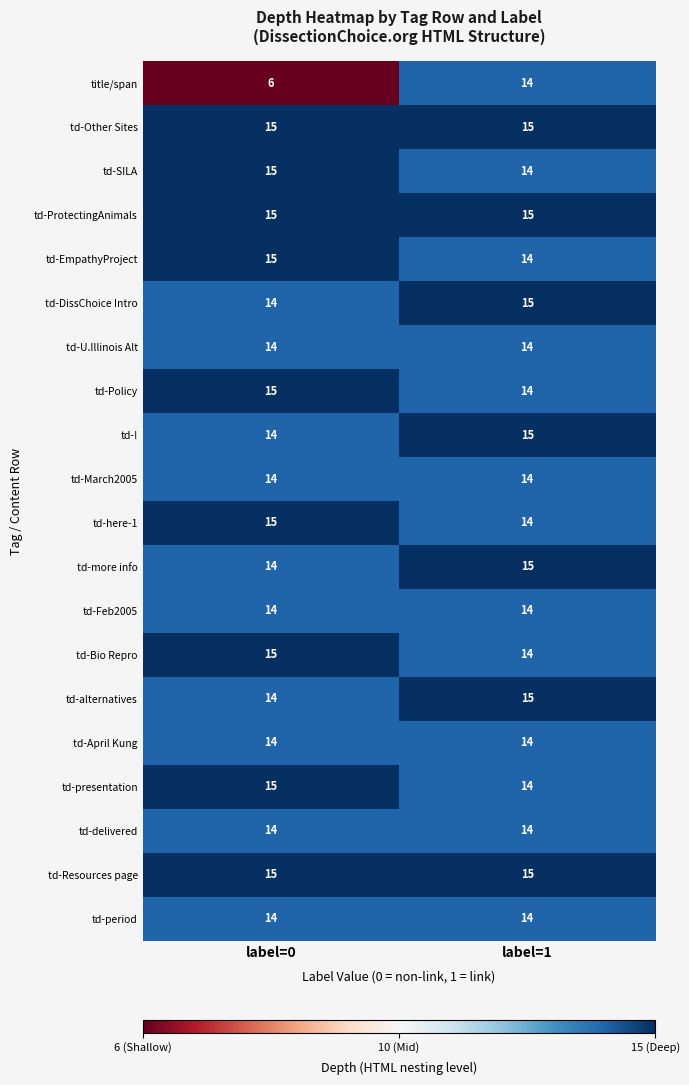

Which series has the largest range (max minus min)?

title/span